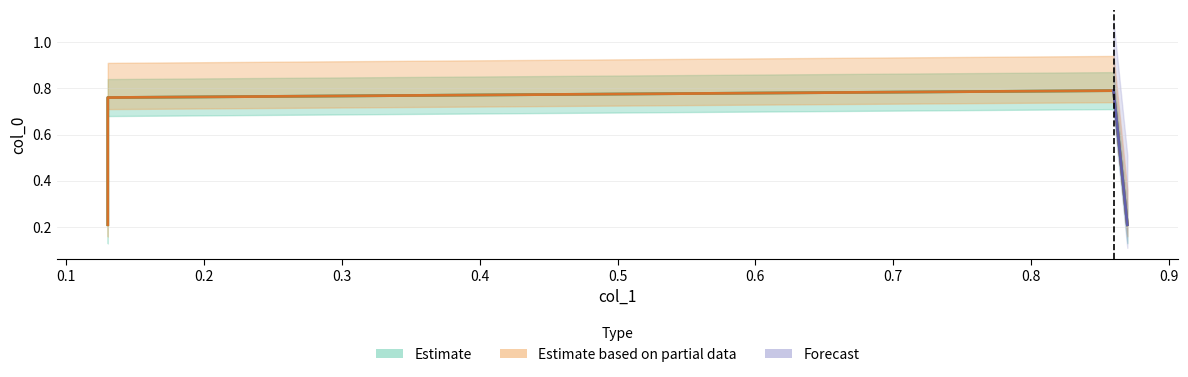

What value does the data have at 0.86?

0.8